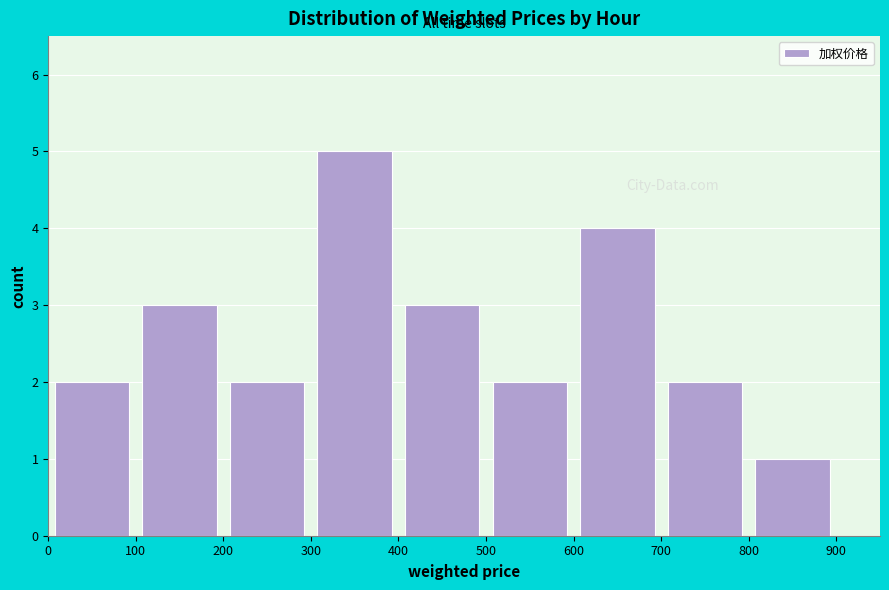

Reading left to right, list every bar in this chart as the range it spans on the x-axis followed by its height. The values are not printed on the chart, so give them approximately, as read against the axis.

0 to 100: 2
100 to 200: 3
200 to 300: 2
300 to 400: 5
400 to 500: 3
500 to 600: 2
600 to 700: 4
700 to 800: 2
800 to 900: 1